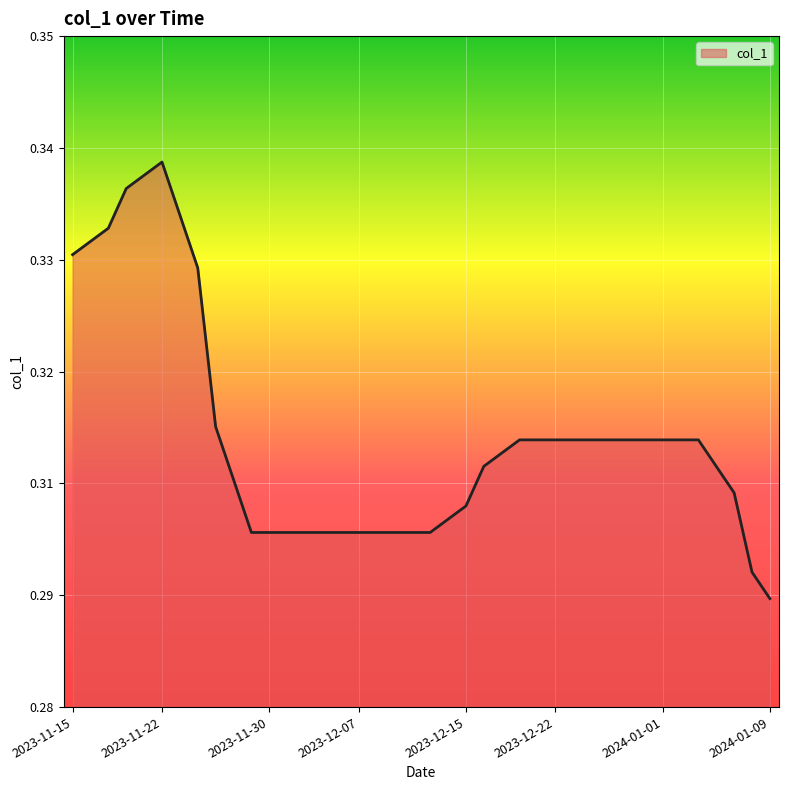

What is the minimum value shown in the chart?

0.3